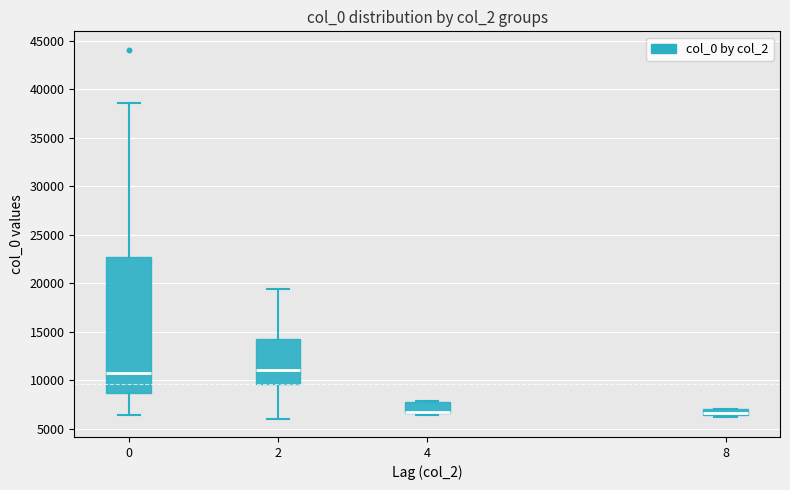

Where does the upper whisker of the box at x = 2 end on the y-axis? The values are not printed on the chart, so give them approximately, as read against the axis.

19500